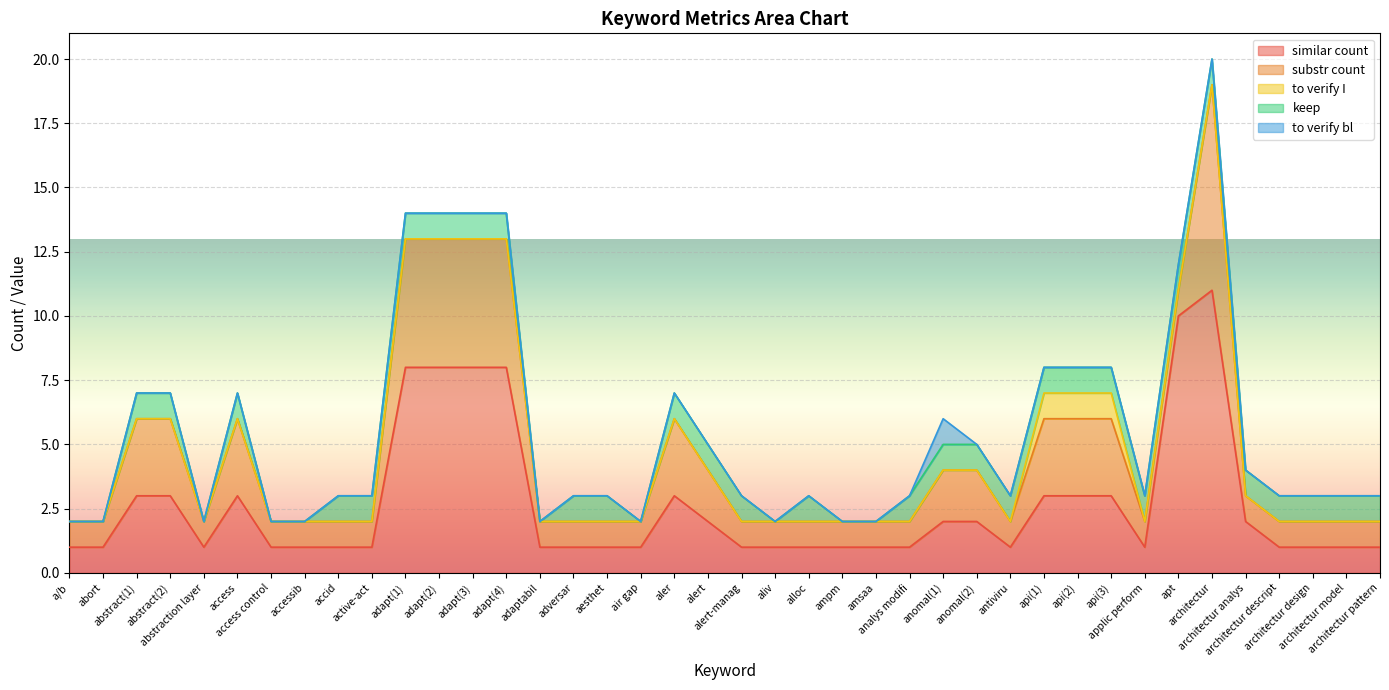

Which series has the largest total across all categories?

similar count